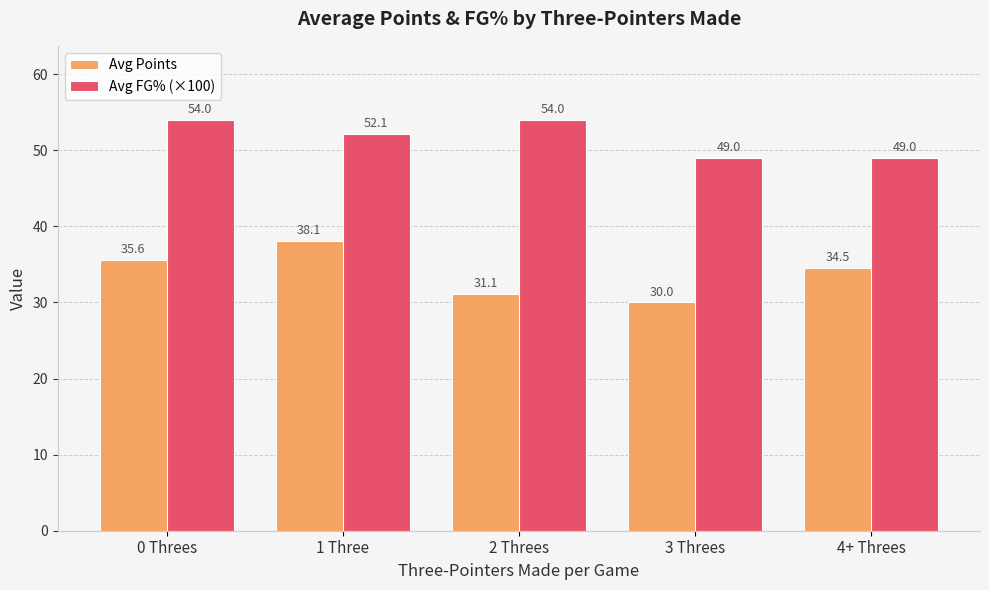

What is the total value across all series at 3 Threes?

79.0